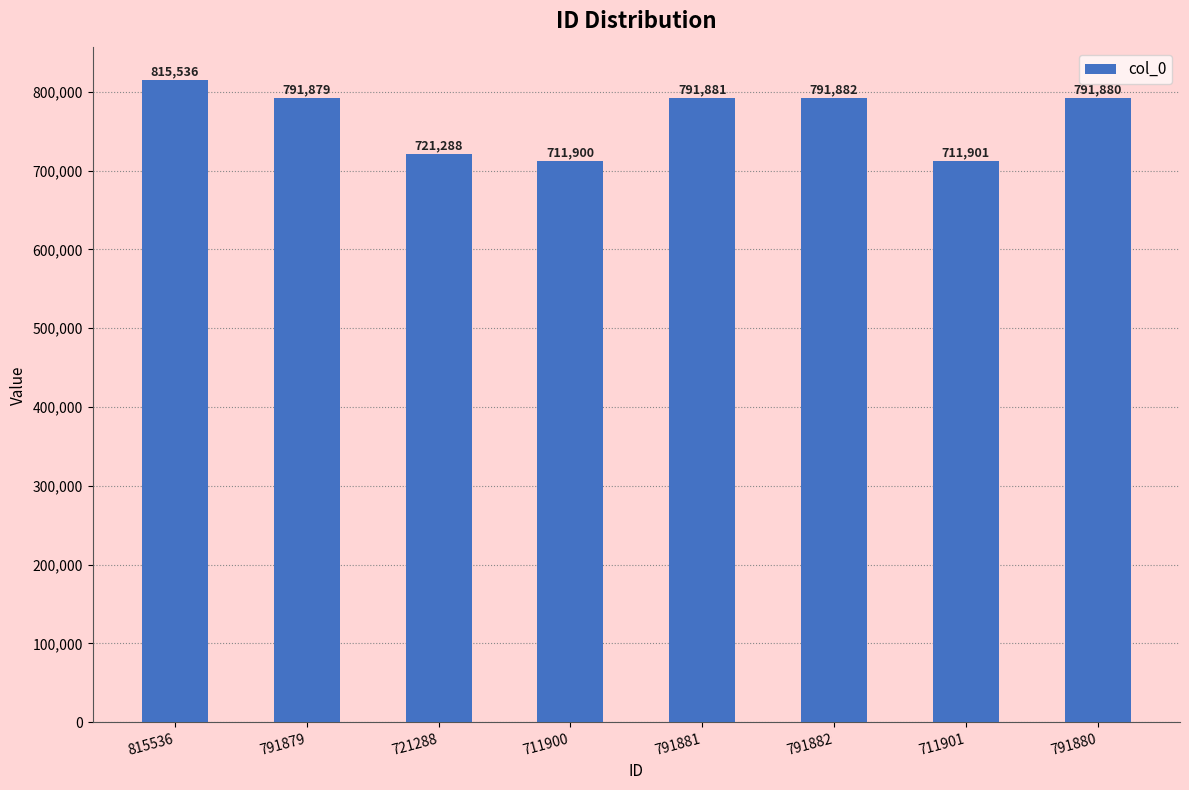

At which category does the chart reach its minimum across all series?

711900